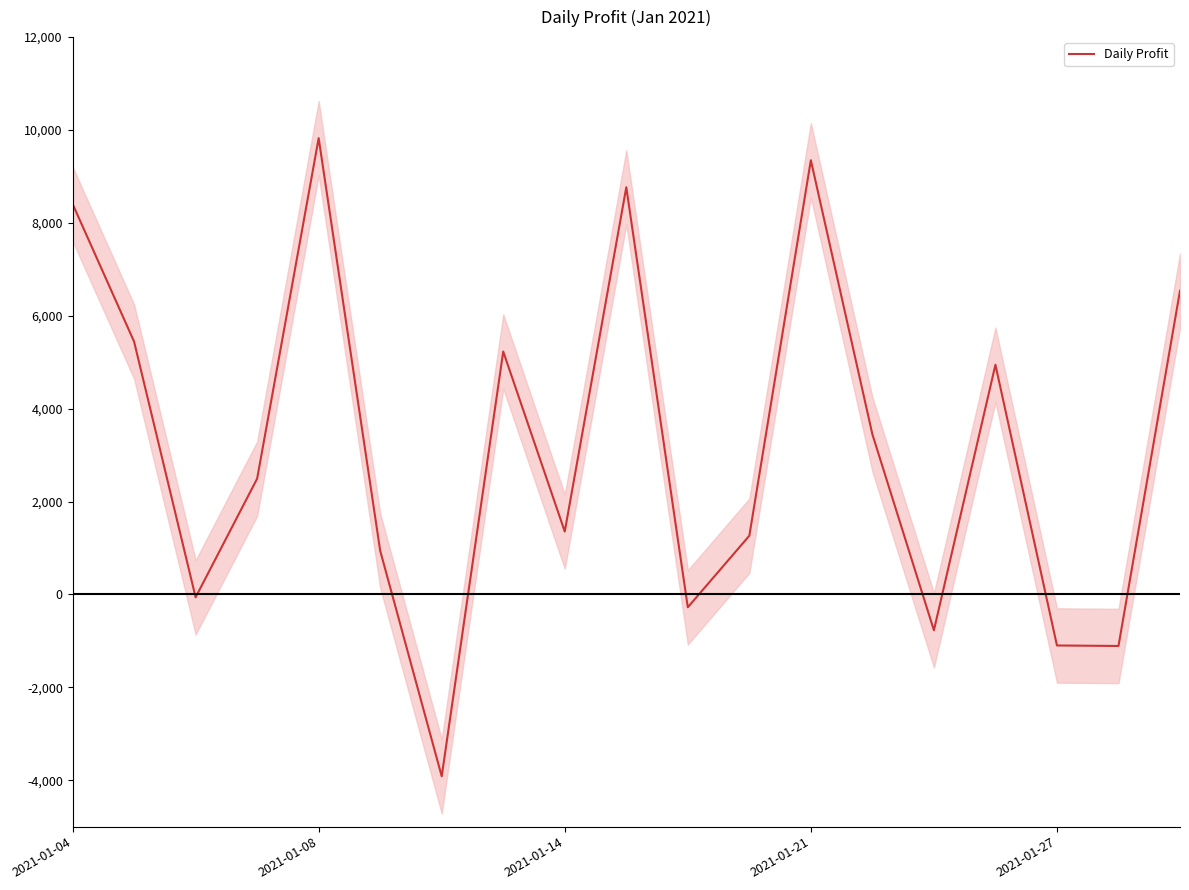

What is the minimum value for Daily Profit?

-3916